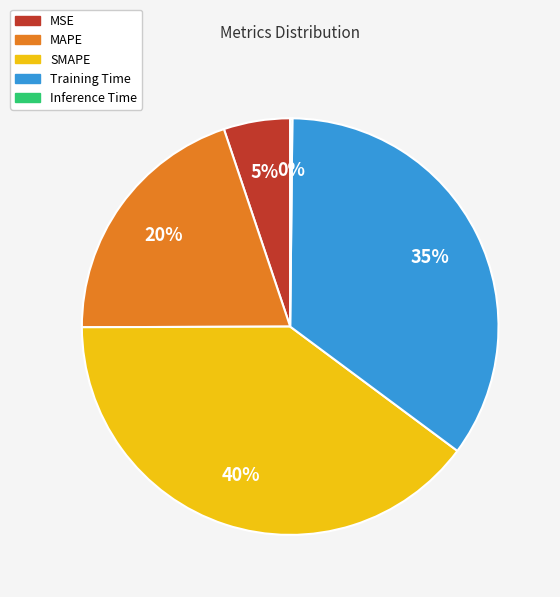

To the nearest percent, what portion does Training Time represent?

35%